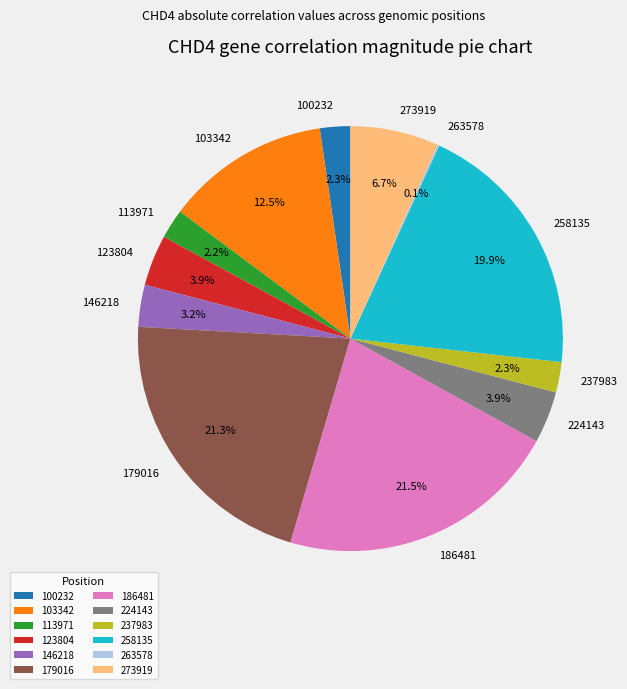

Is there a majority slice in this chart?

No